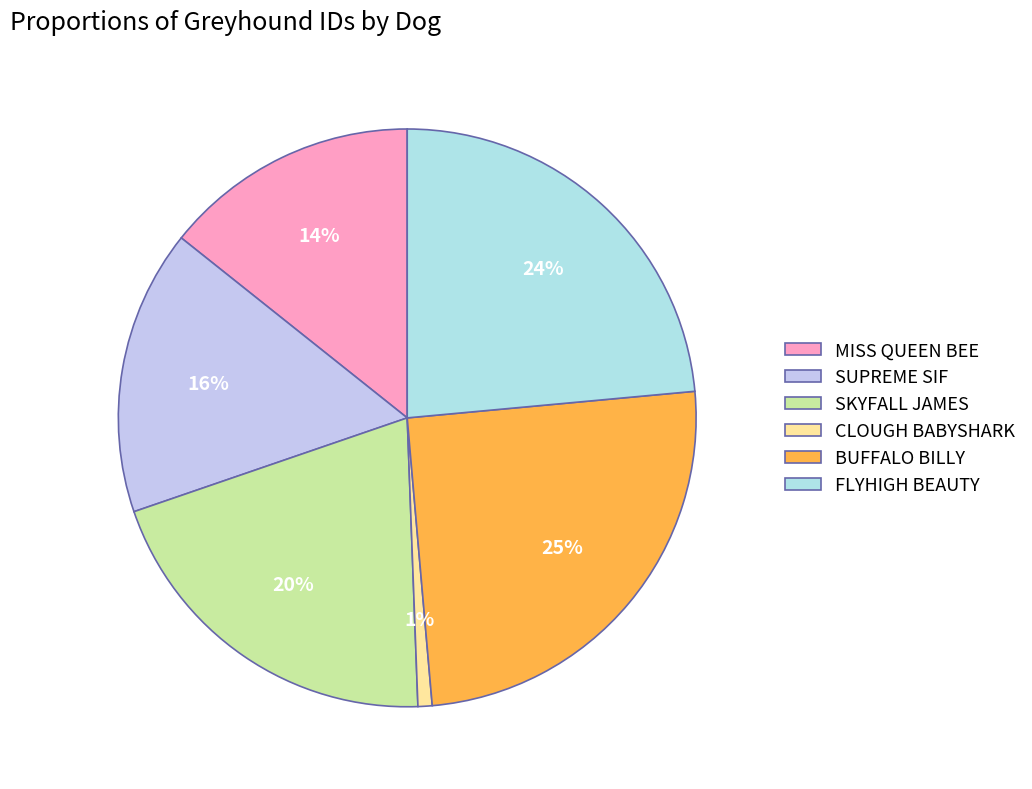

Count the number of slices in the pie.

6